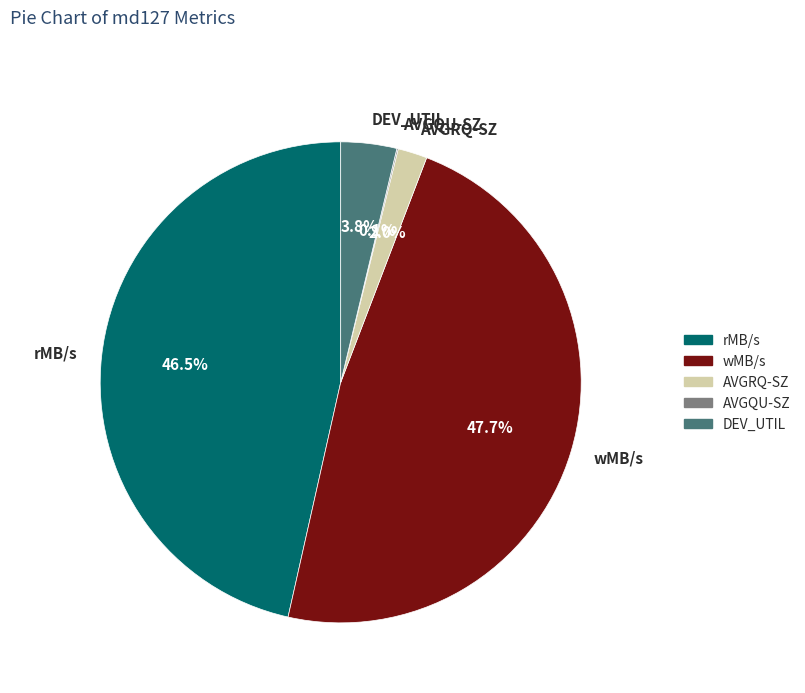

What is the largest slice in the pie chart?

wMB/s